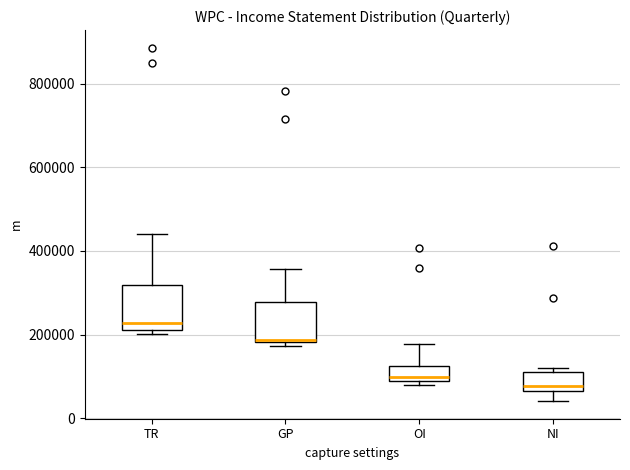

Reading left to right, read every box against the y-axis: the position of its median line, the range the box covers, and the ends of its whiskers. The values are not printed on the chart, so give them approximately, as read against the axis.

TR: median 220000 (just above the box's lower edge), box 220000 to 320000, whiskers 200000 to 440000
GP: median 180000 (drawn on the box's lower edge), box 180000 to 280000, whiskers 180000 (just below the box's lower edge) to 360000
OI: median 100000, box 80000 to 120000, whiskers 80000 (just below the box's lower edge) to 180000
NI: median 80000, box 60000 to 120000, whiskers 40000 to 120000 (just above the box's upper edge)